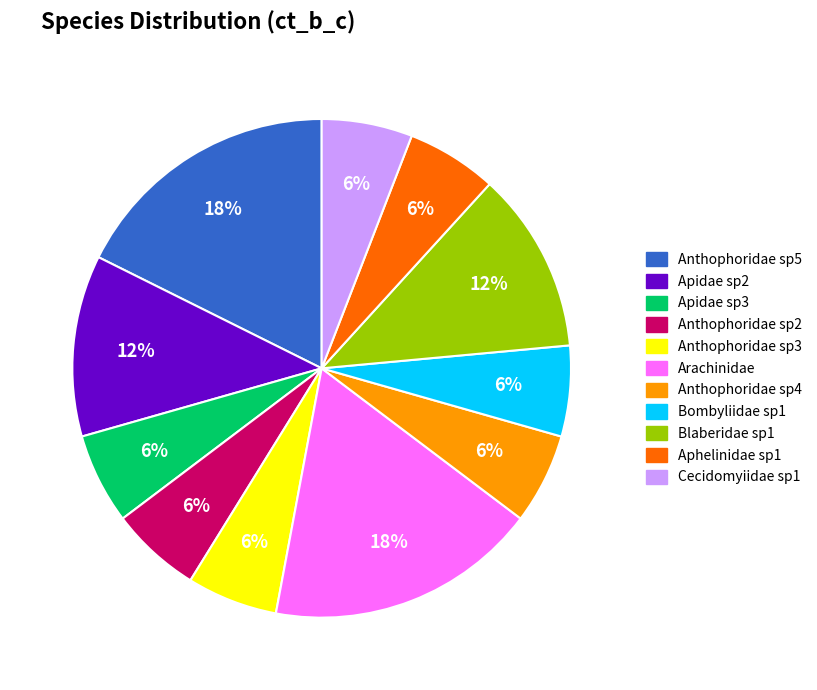

To the nearest percent, what is the difference between the largest and smallest slice percentages?

12%